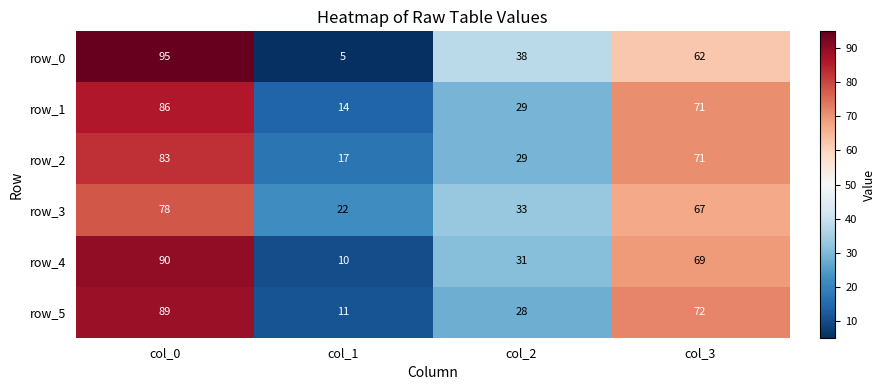

Which series has the widest spread of values?

row_0